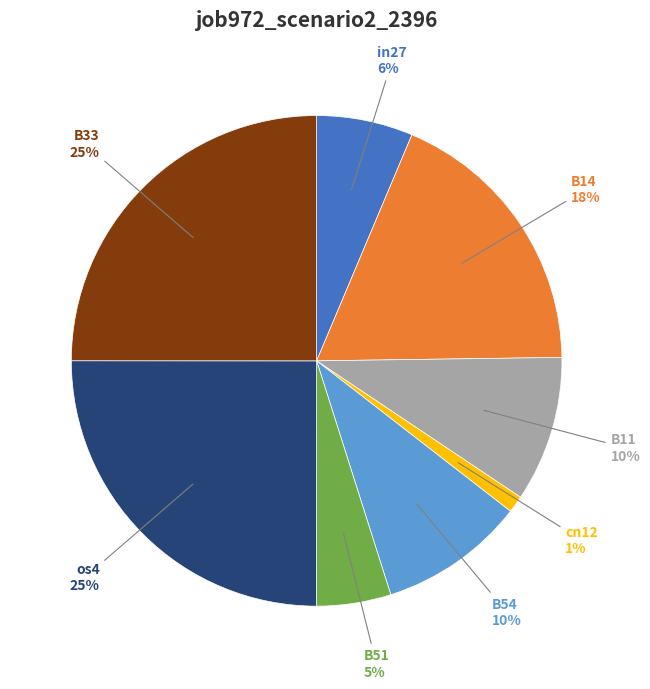

What is the smallest slice in the pie chart?

cn12